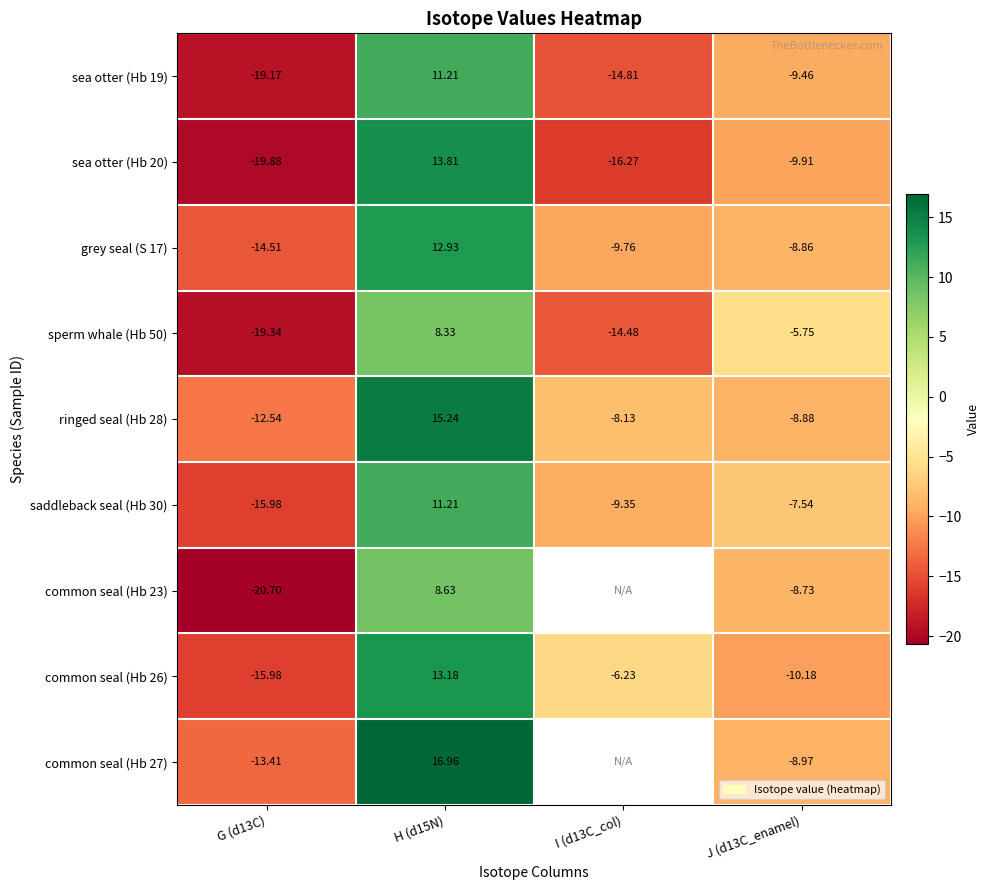

Is the value of common seal (Hb 23) at G (d13C) greater than the value of ringed seal (Hb 28) at J (d13C_enamel)?

No